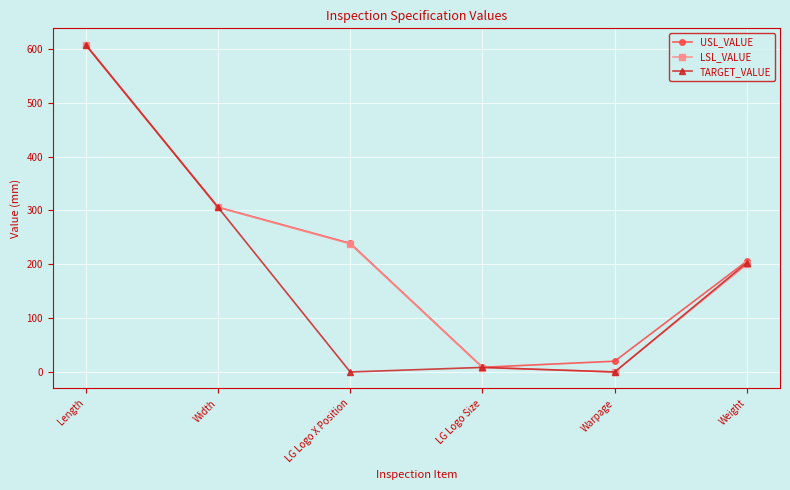

How many distinct data groups are displayed?

3